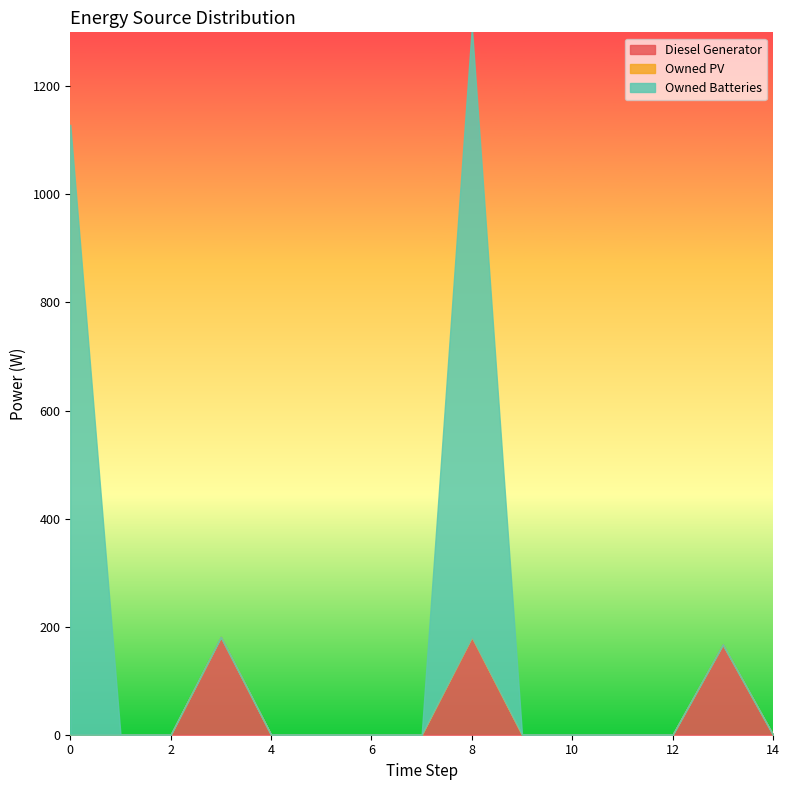

The Diesel Generator series shows 0.0 at 0. True or false?

True